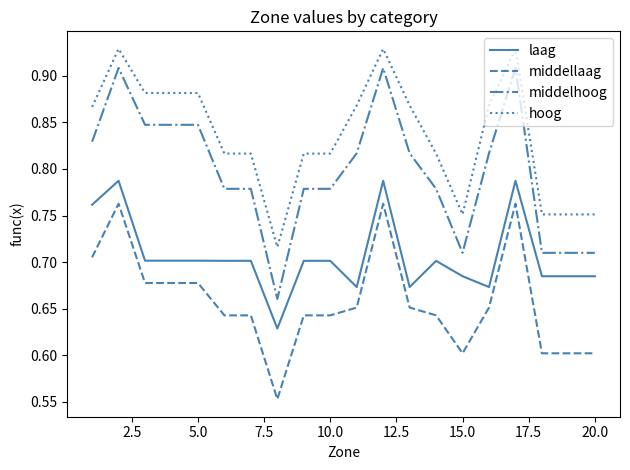

Which series has the largest total across all categories?

hoog